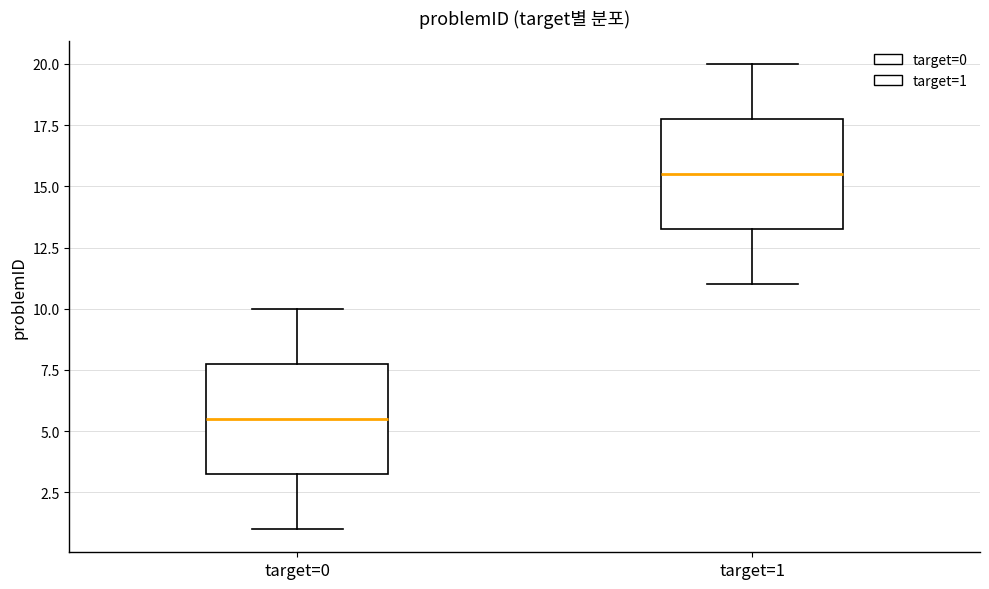

Reading left to right, read every box against the y-axis: the position of its median line, the range the box covers, and the ends of its whiskers. The values are not printed on the chart, so give them approximately, as read against the axis.

target=0: median 5.5, box 3.5 to 8.0, whiskers 1.0 to 10.0
target=1: median 15.5, box 13.5 to 18.0, whiskers 11.0 to 20.0